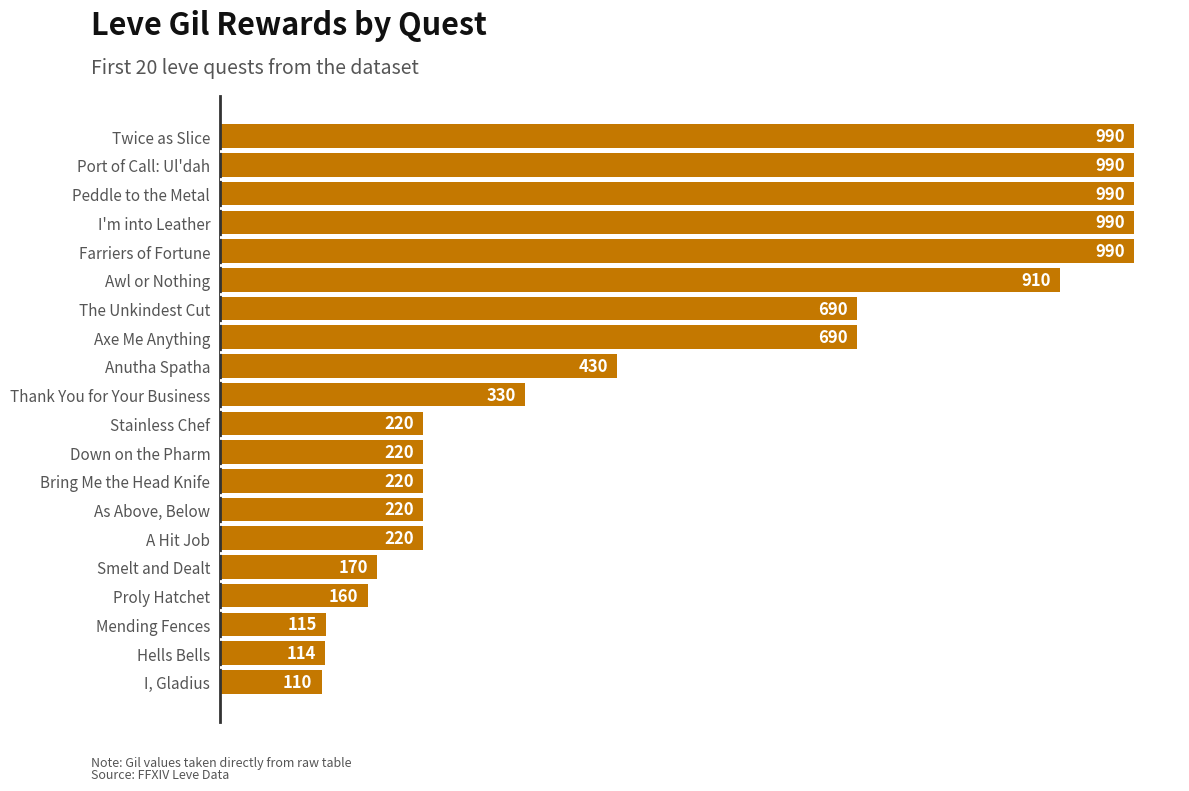

At which category does the chart reach its minimum across all series?

I, Gladius